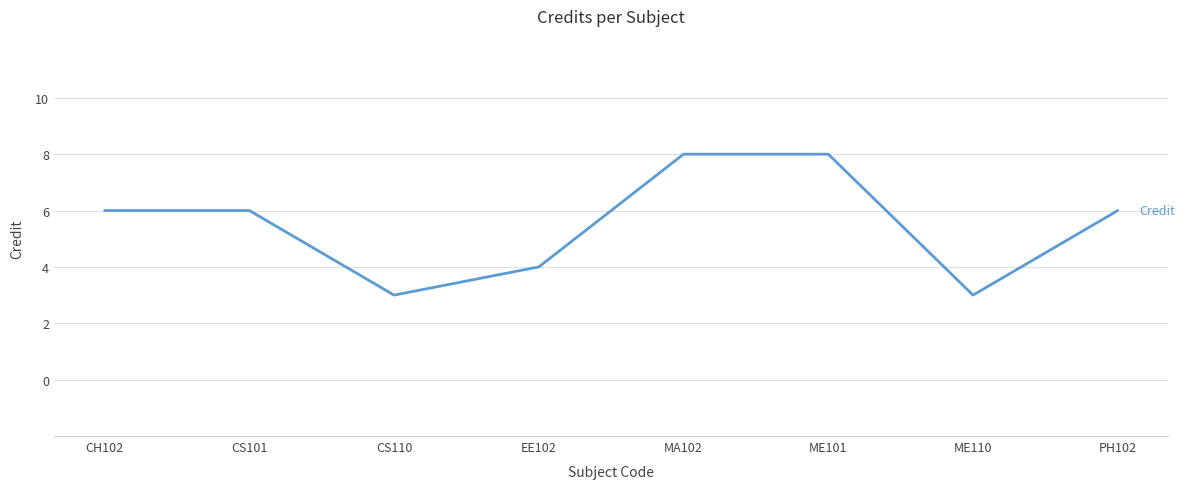

What is the sum of all values?

44